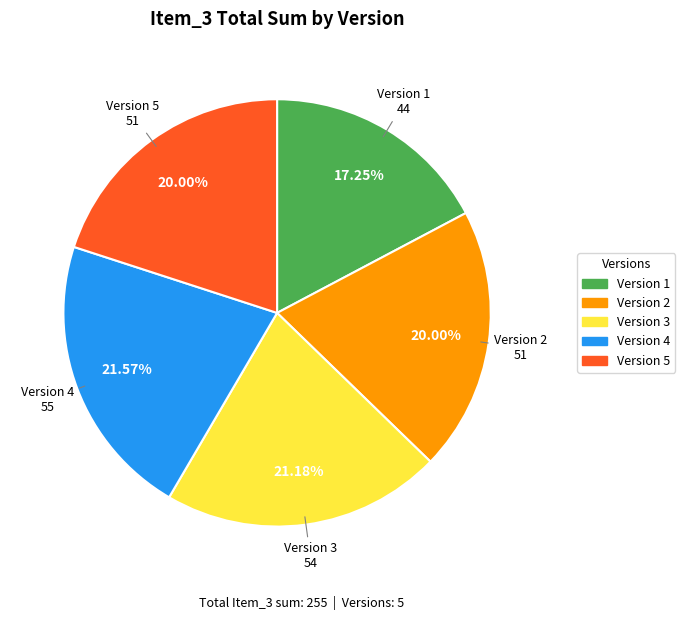

Does any single category account for the majority?

No